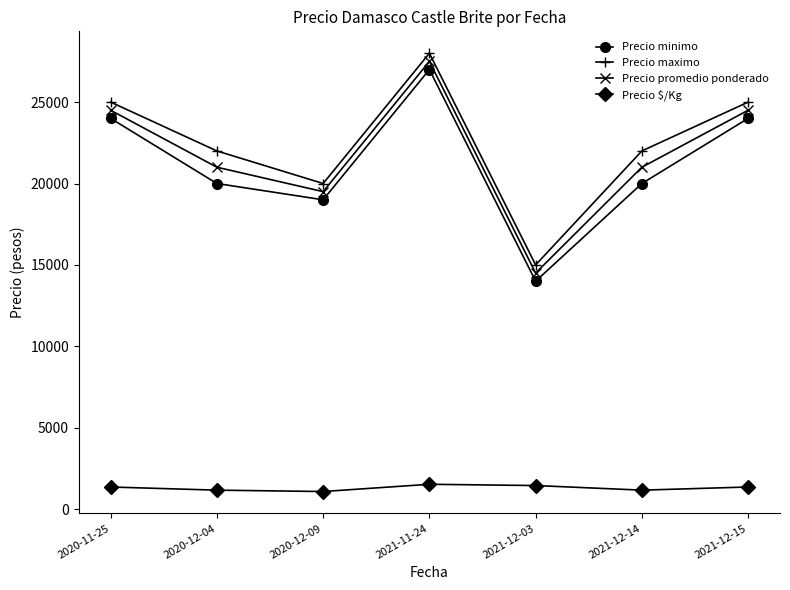

Where is the first local maximum for Precio maximo?

2021-11-24